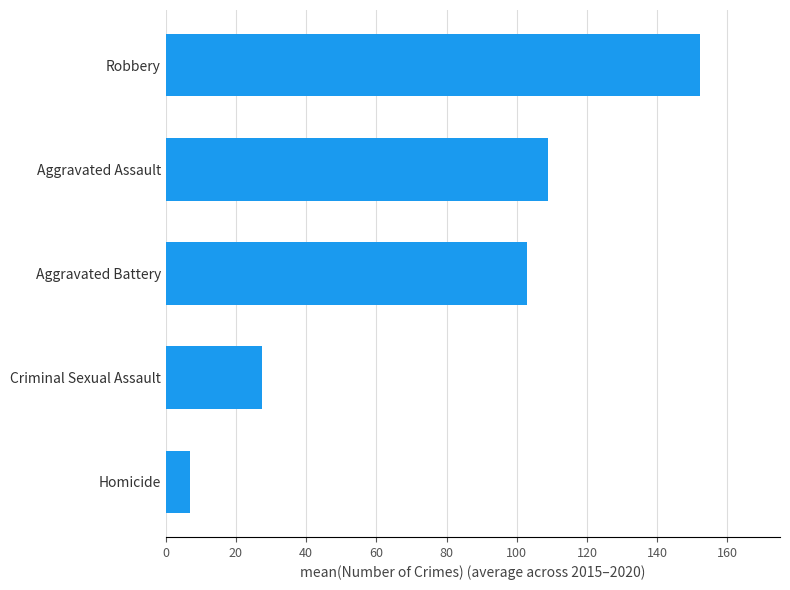

What is the greatest value displayed?

152.2